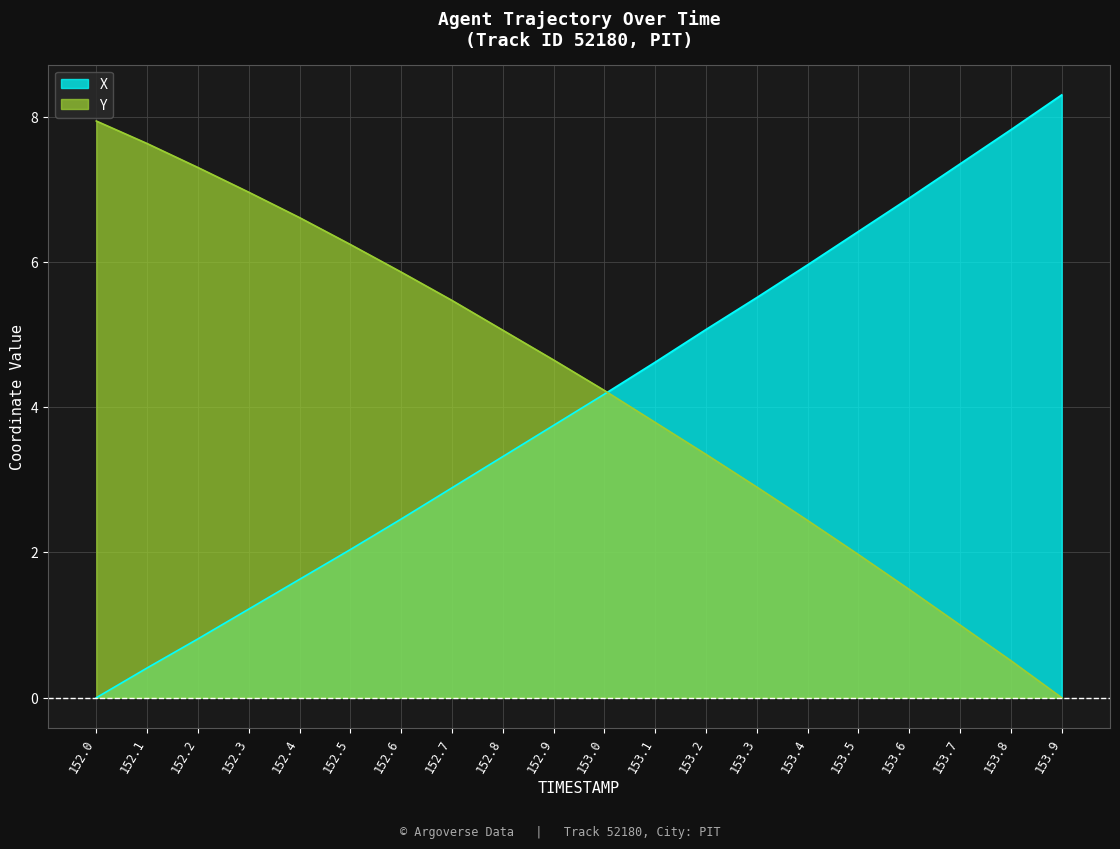

What is the total value across all series at 153.8?

8.3